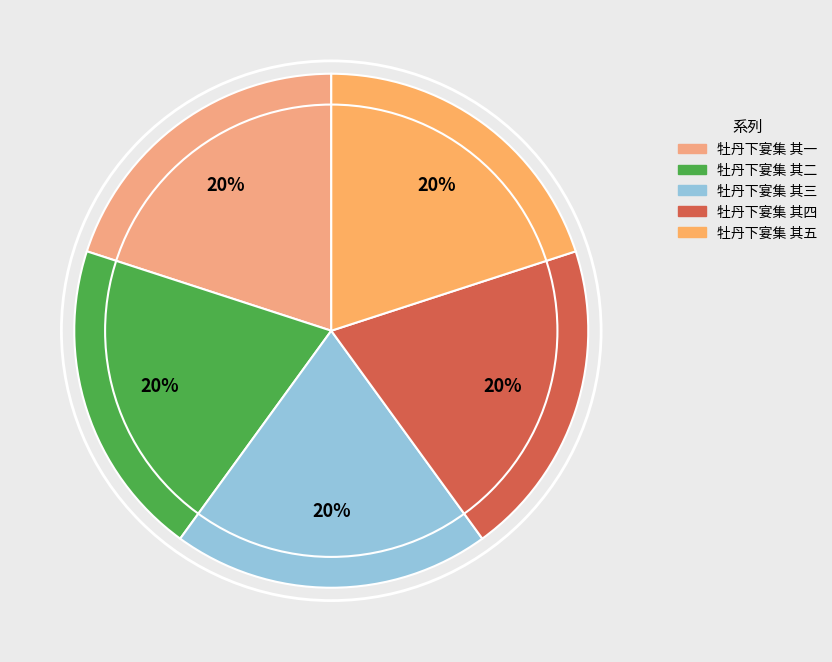

What percentage is NOT represented by 牡丹下宴集 其四?

80.0%